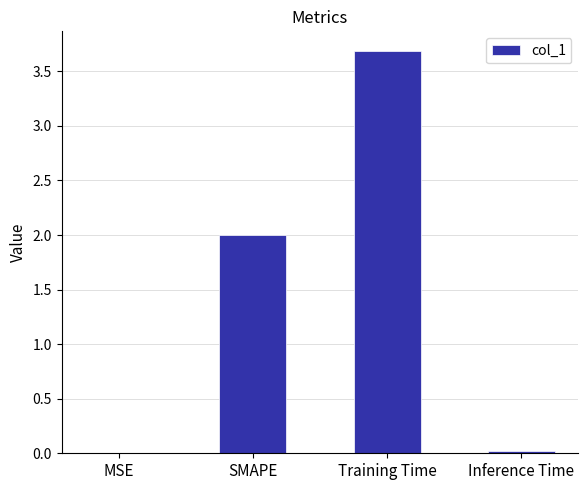

What is the maximum value shown in the chart?

3.7